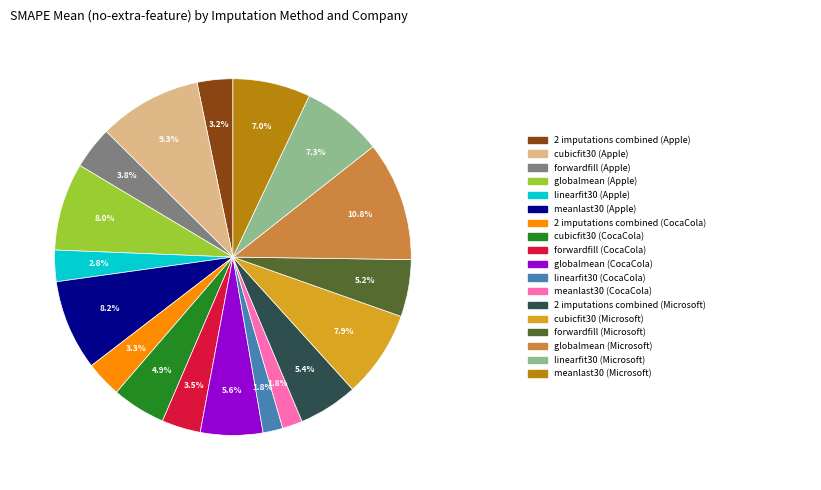

Does any single category account for the majority?

No